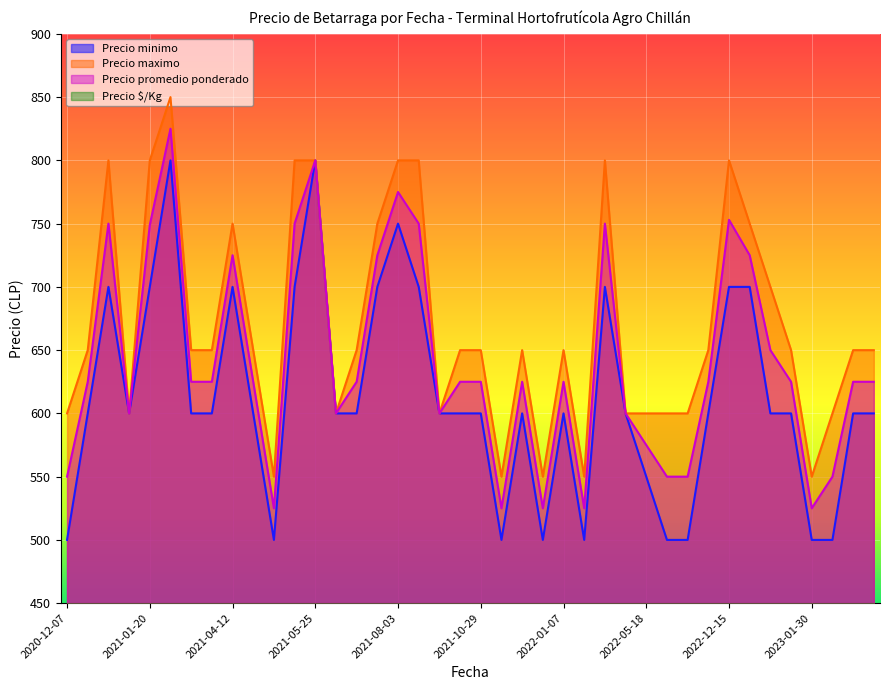

In Precio minimo, how many points are higher than both neighbors (excluding endpoints)?

8